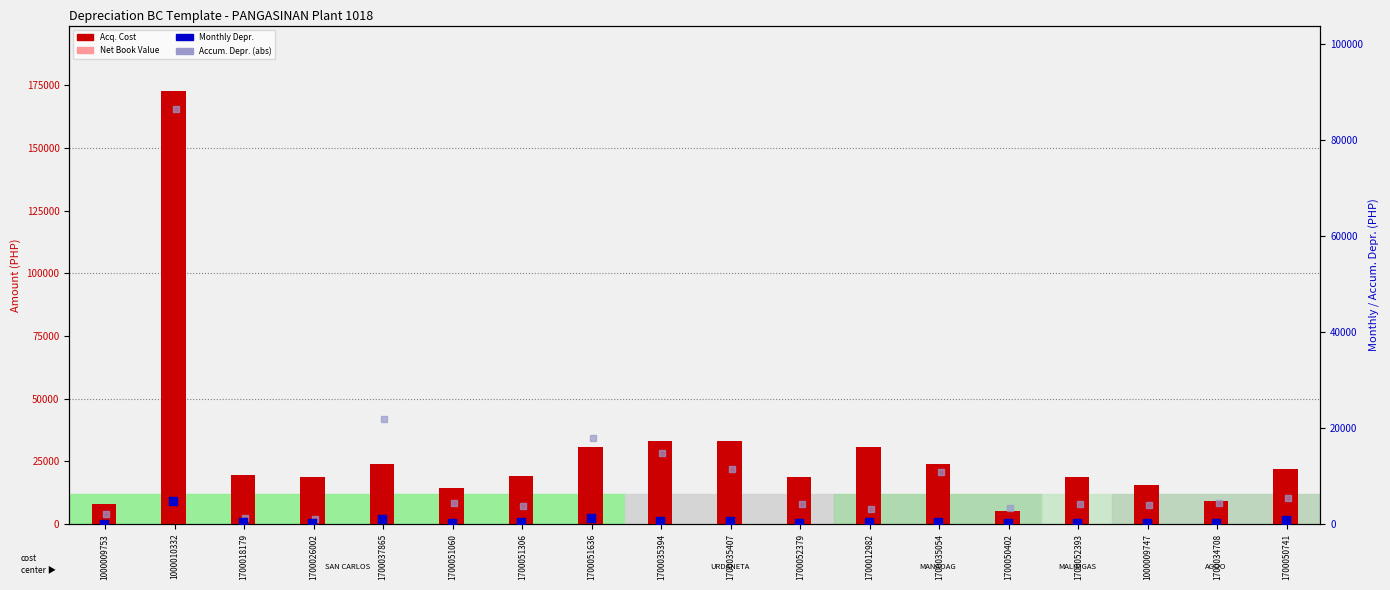

At how many categories does at least one series exceed 48153?

1